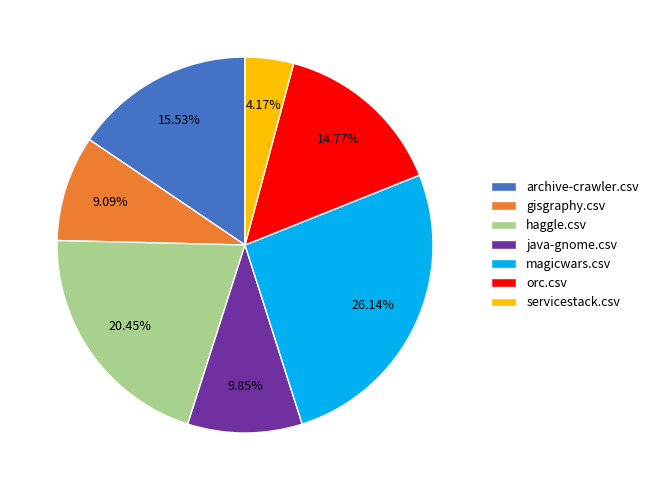

How many segments does this pie chart have?

7